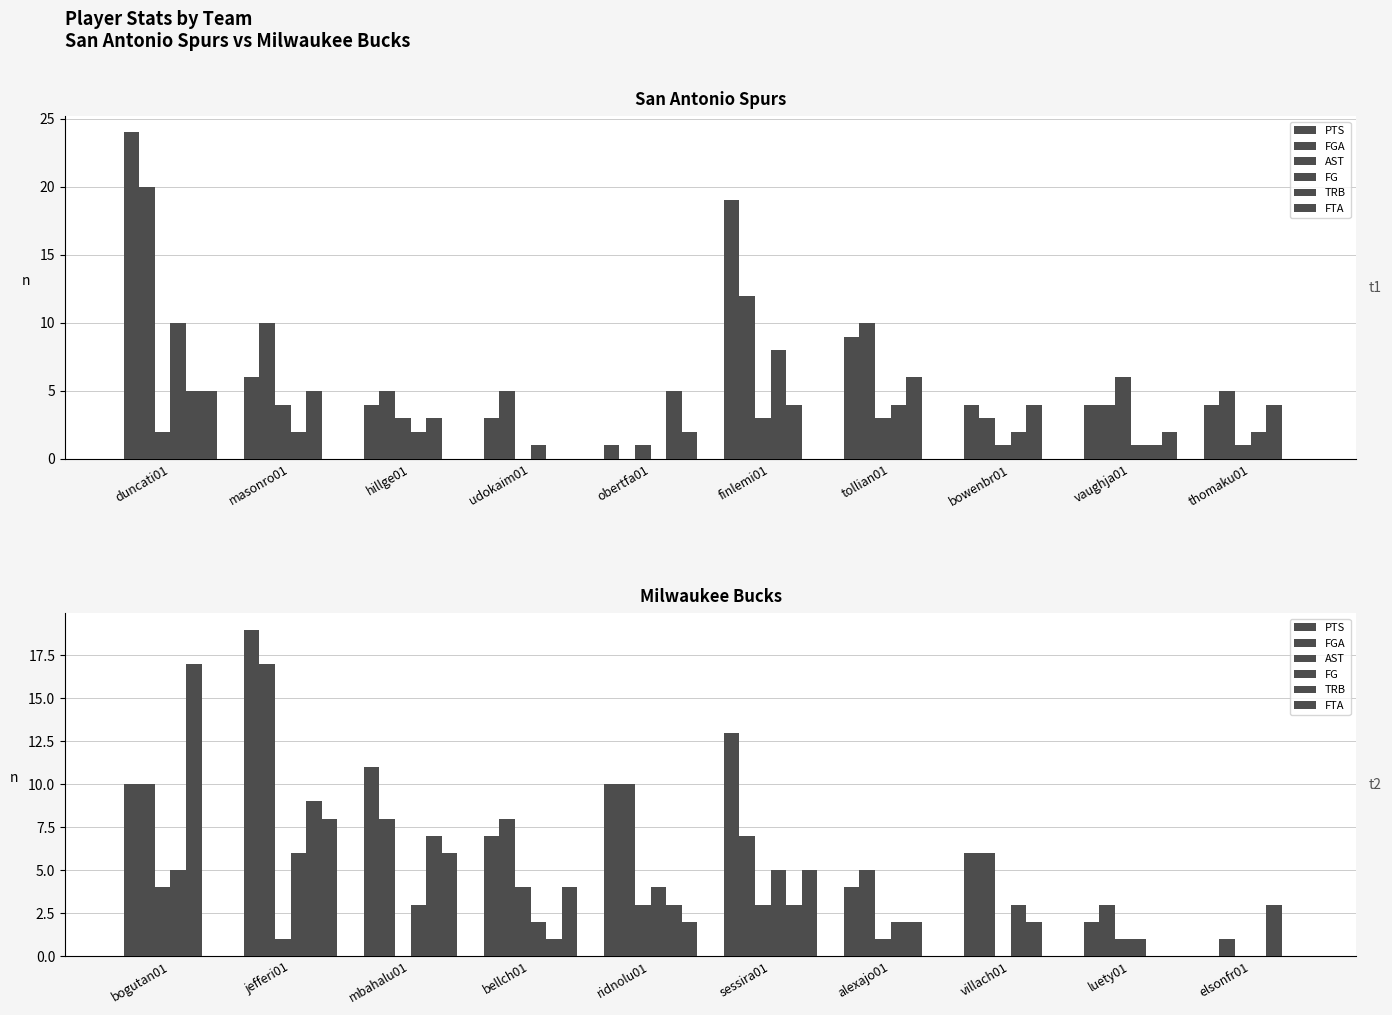

How many groups of bars are there?

10